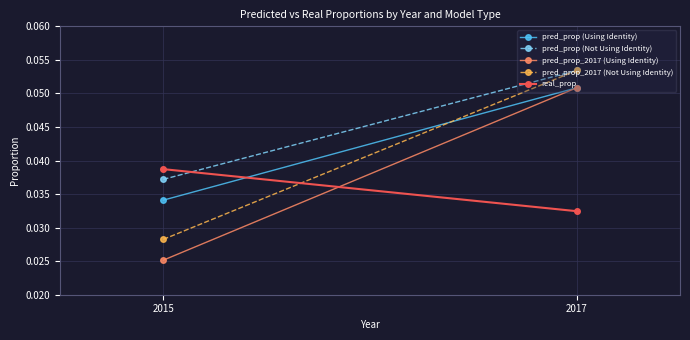

What is the value of the pred_prop_2017 (Using Identity) point at the 2nd from the left?

0.1